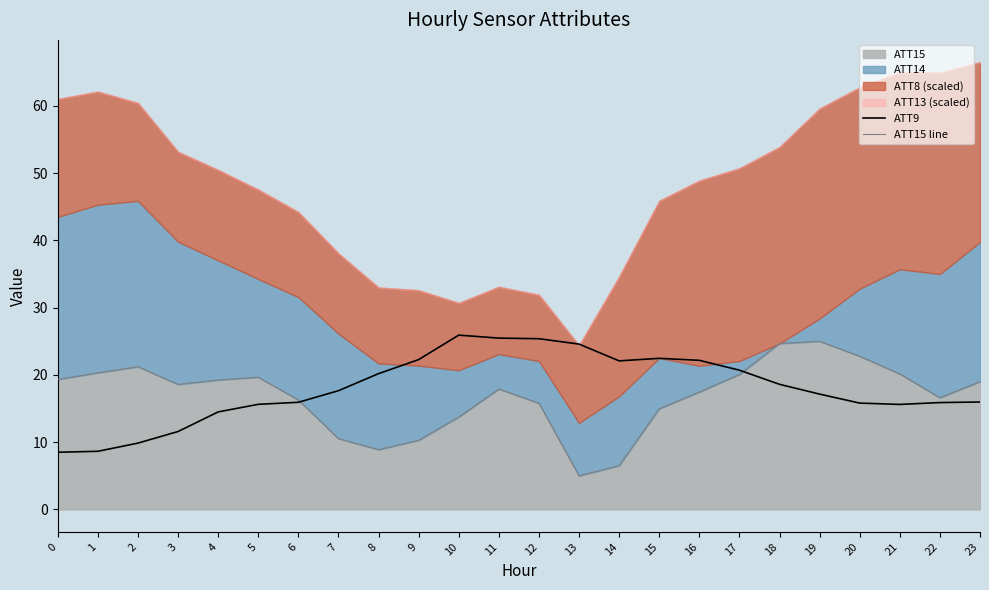

What is the approximate value of ATT15 line at 8?

8.9